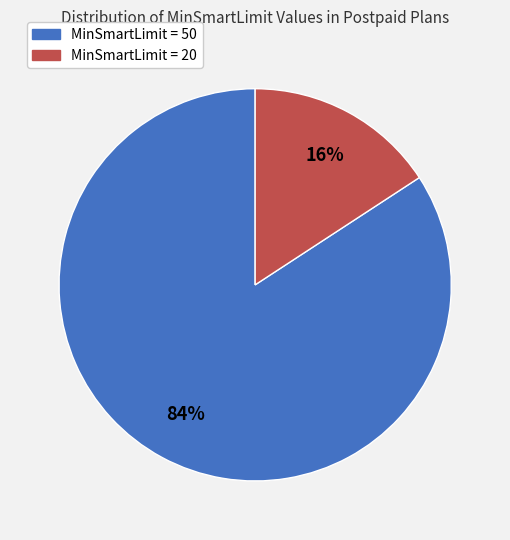

What is the smallest slice in the pie chart?

MinSmartLimit = 20